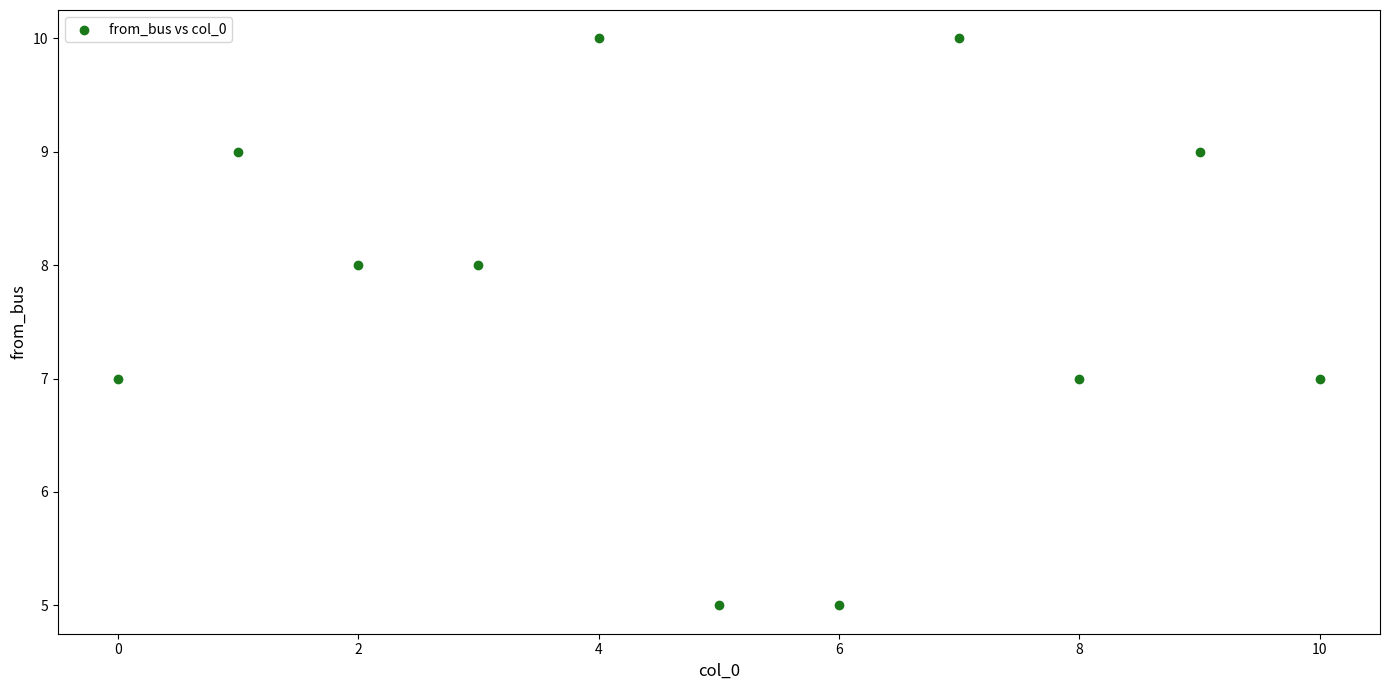

What is the range of Y values (max minus min)?

5